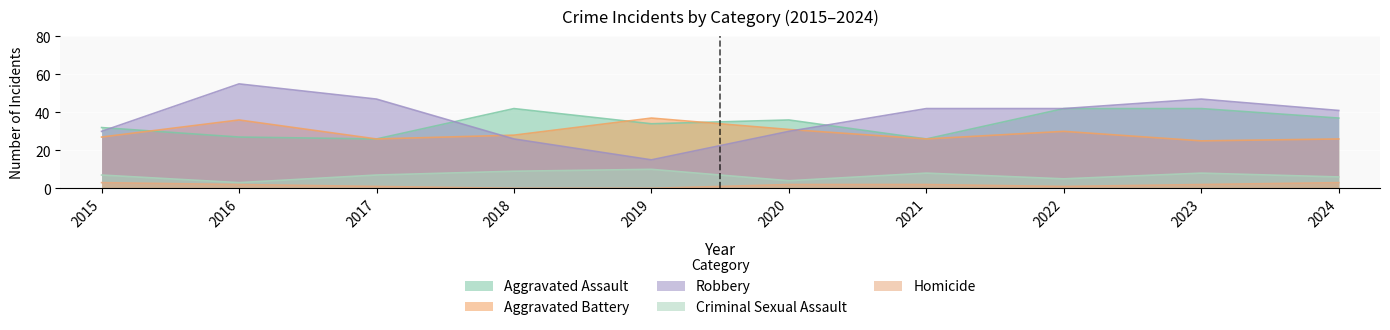

Which series changed the most between 2017 and 2020?

Robbery